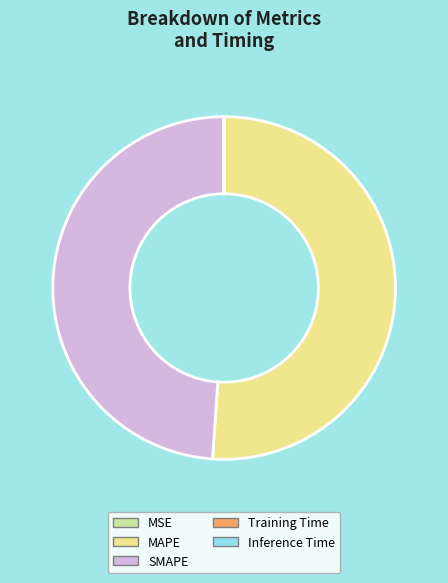

Which category accounts for the majority?

MAPE